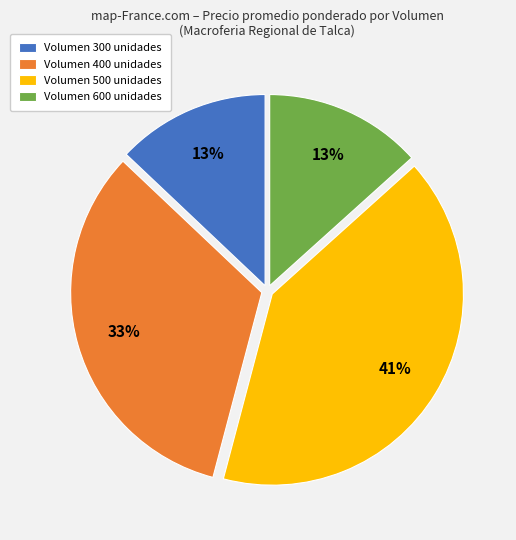

What is the ratio of the value at Volumen 300 unidades to the value at Volumen 400 unidades?

0.4